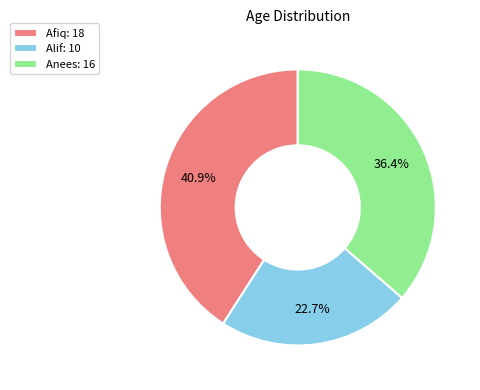

Which has a higher value, Alif or Afiq?

Afiq